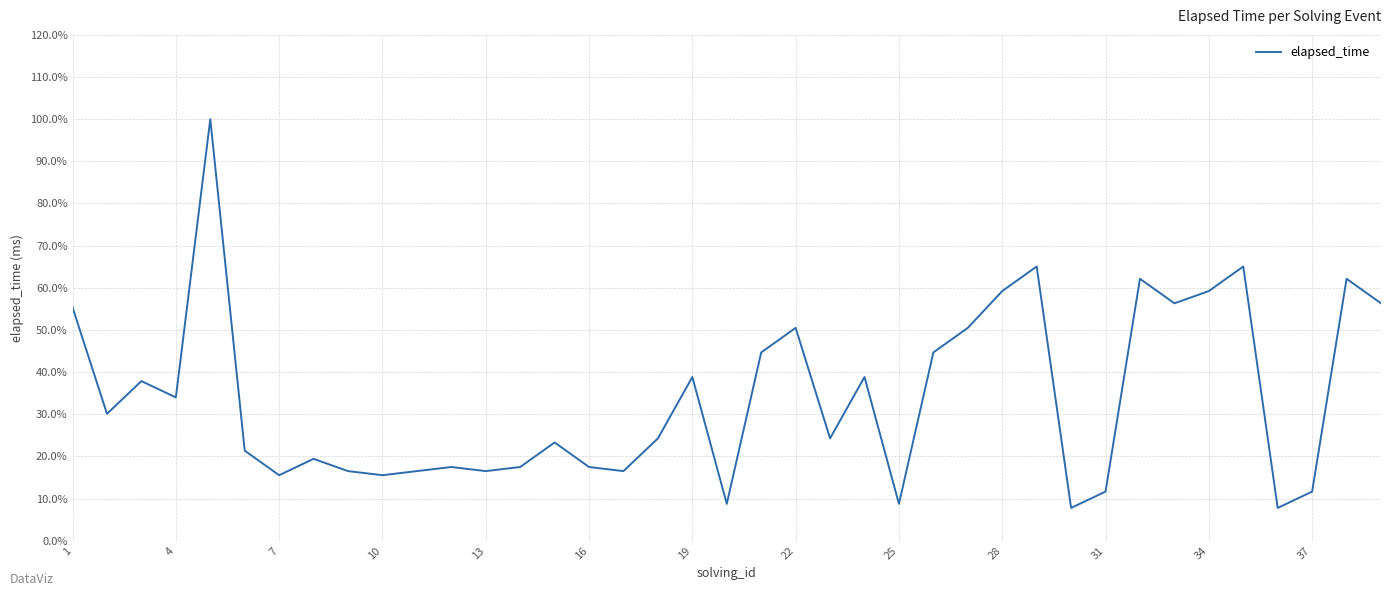

What is the maximum value shown in the chart?

100.0